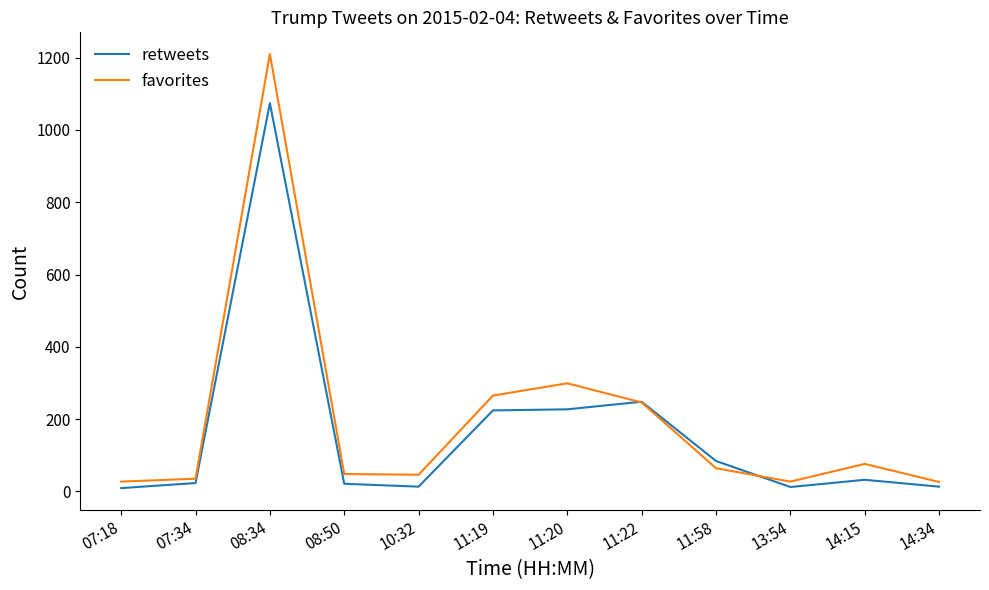

List the series in order of their peak value, lowest first.

retweets, favorites